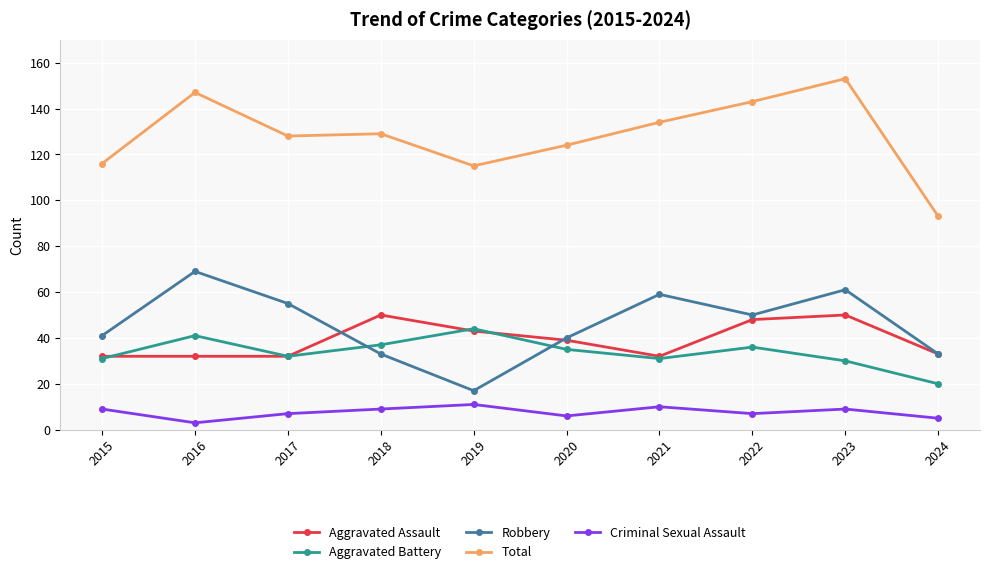

Reading left to right, list all the values displayed in this chart.

Aggravated Assault: 32	32	32	50	43	39	32	48	50	33
Aggravated Battery: 31	41	32	37	44	35	31	36	30	20
Robbery: 41	69	55	33	17	40	59	50	61	33
Total: 116	147	128	129	115	124	134	143	153	93
Criminal Sexual Assault: 9	3	7	9	11	6	10	7	9	5